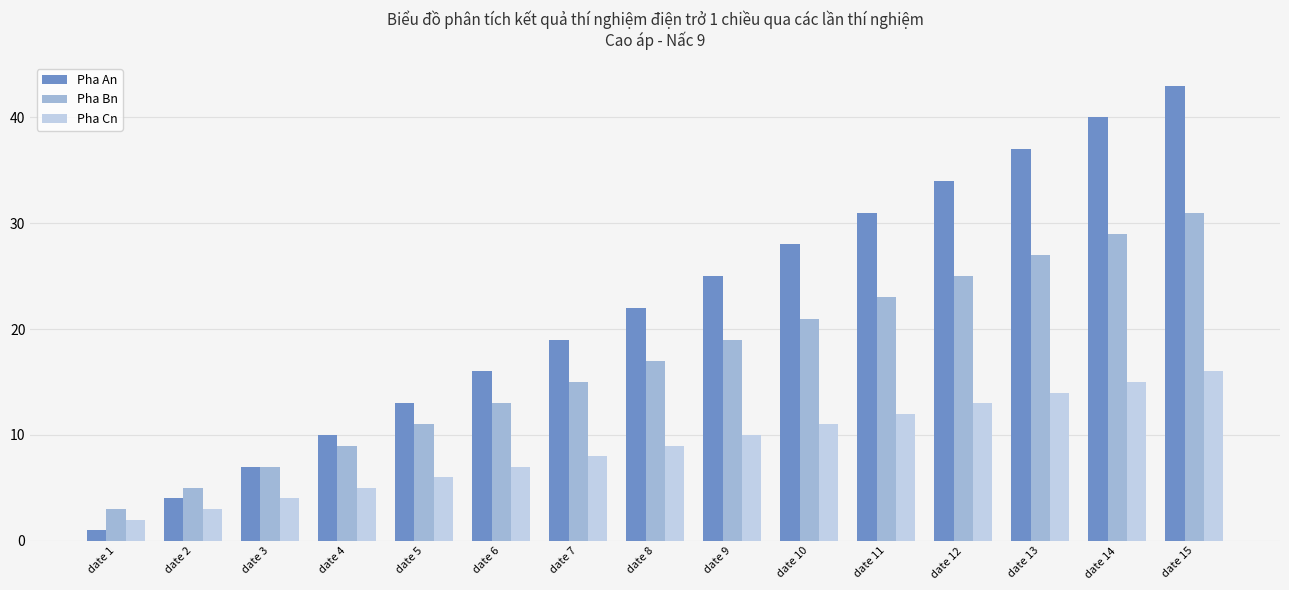

List the labels in order of Pha Bn value, smallest first.

date 1, date 2, date 3, date 4, date 5, date 6, date 7, date 8, date 9, date 10, date 11, date 12, date 13, date 14, date 15